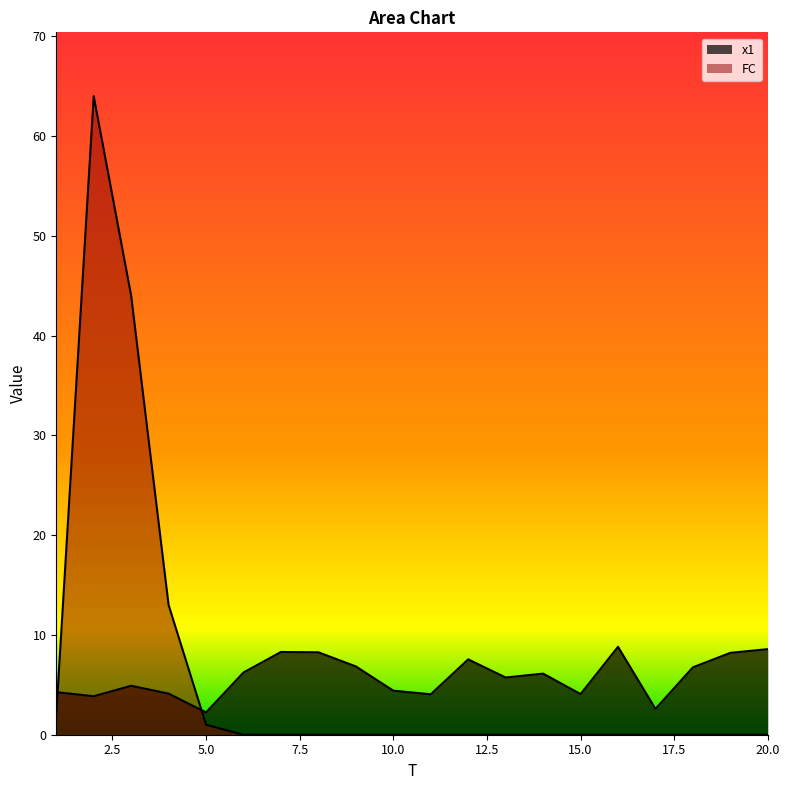

What is the difference between the maximum and minimum values in the x1 series?

6.6